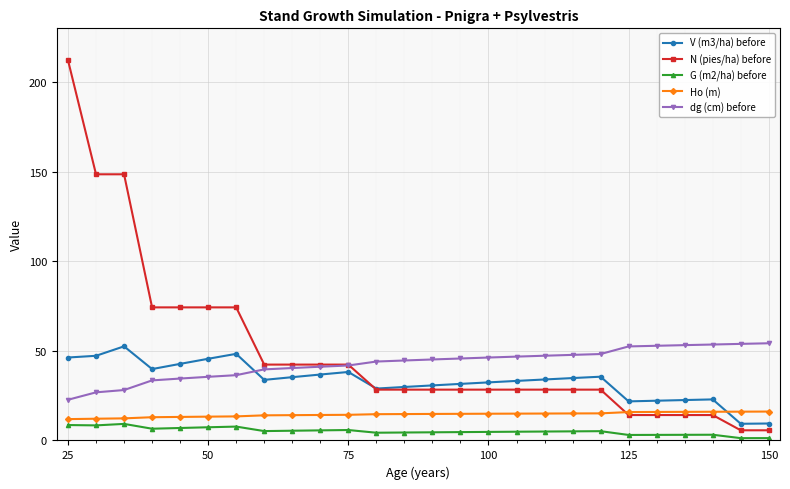

What are all the series names shown in the legend?

V (m3/ha) before, N (pies/ha) before, G (m2/ha) before, Ho (m), dg (cm) before